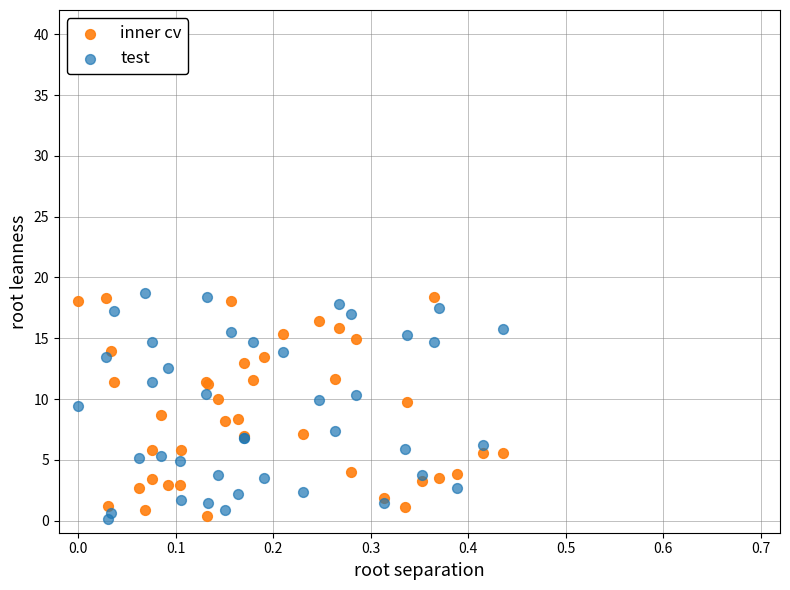

What is the X range (max minus min) for the scatter plot?

0.4